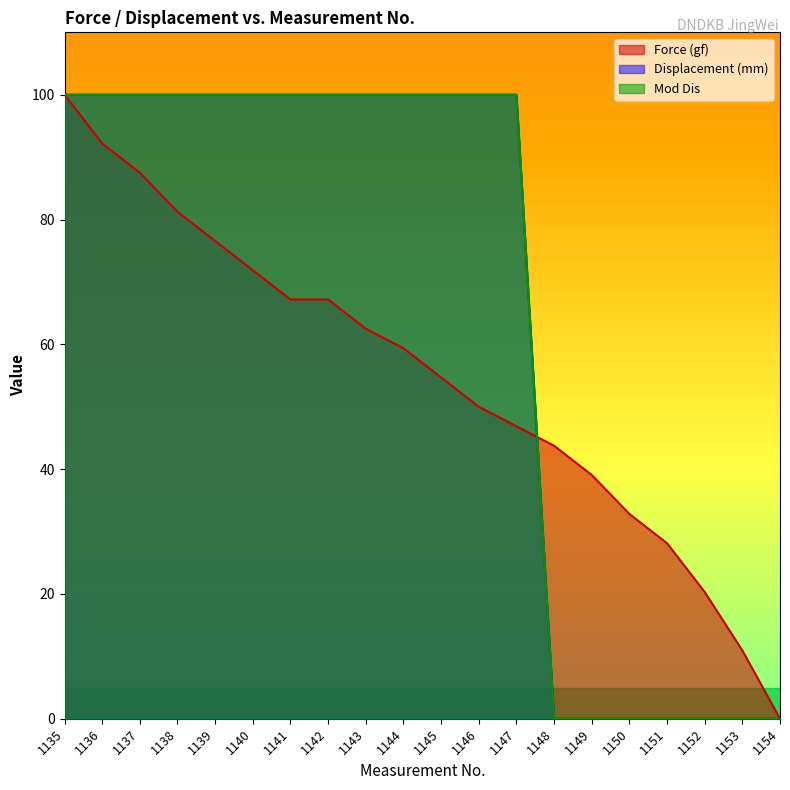

Where is Displacement (mm) nearest to the value 50?

1135